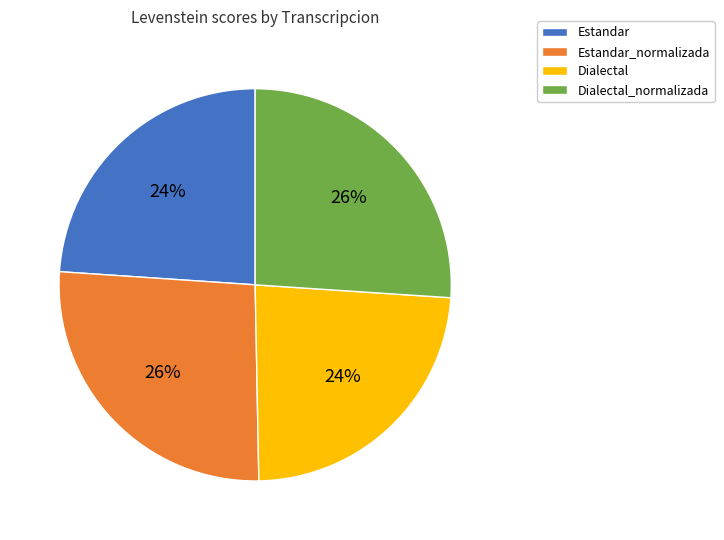

Approximately how many times larger is the value at Estandar compared to Dialectal_normalizada?

0.9